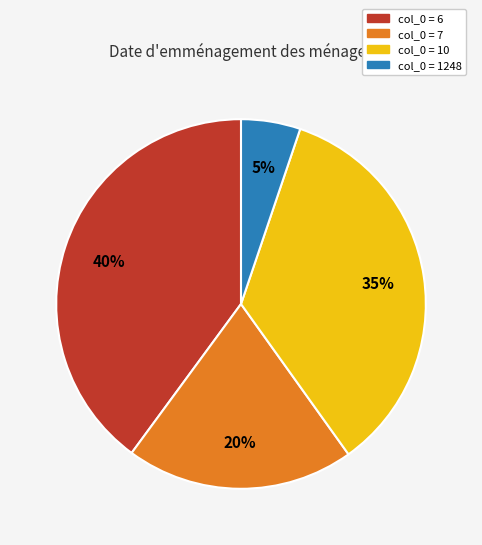

Is there any slice that represents more than half of the pie?

No